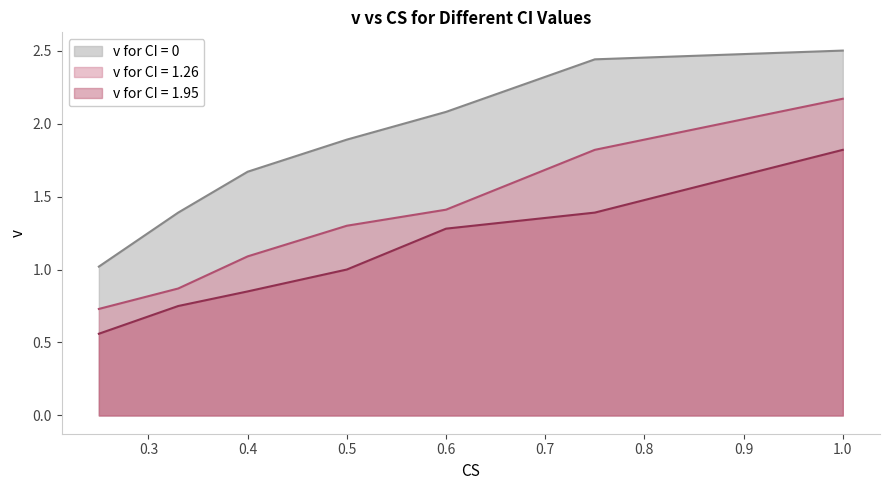

True or false: v for CI = 0 and v for CI = 1.95 cross at least once.

False